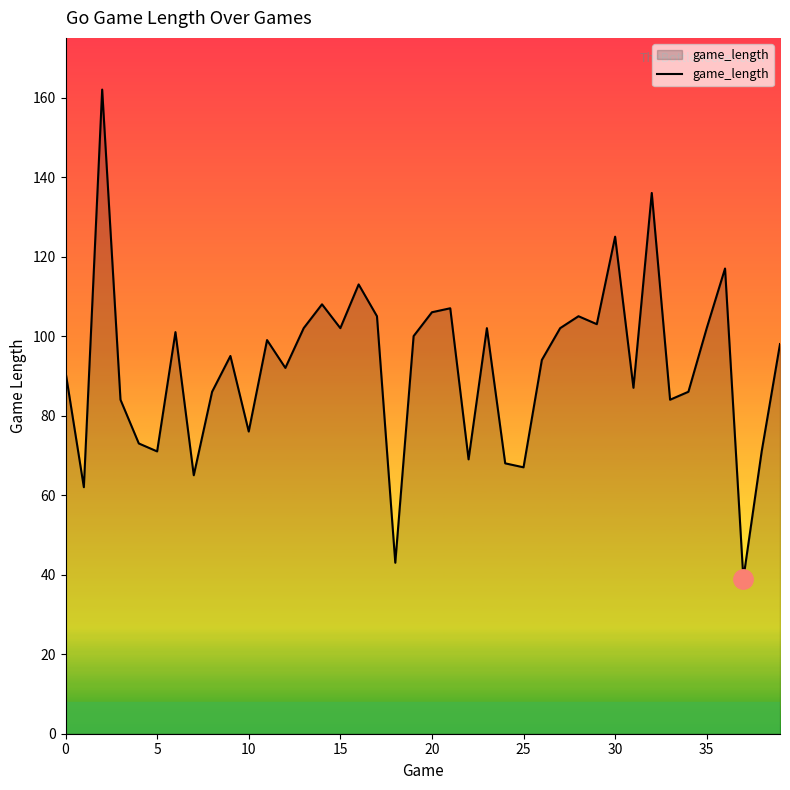

What is the maximum value shown in the chart?

162